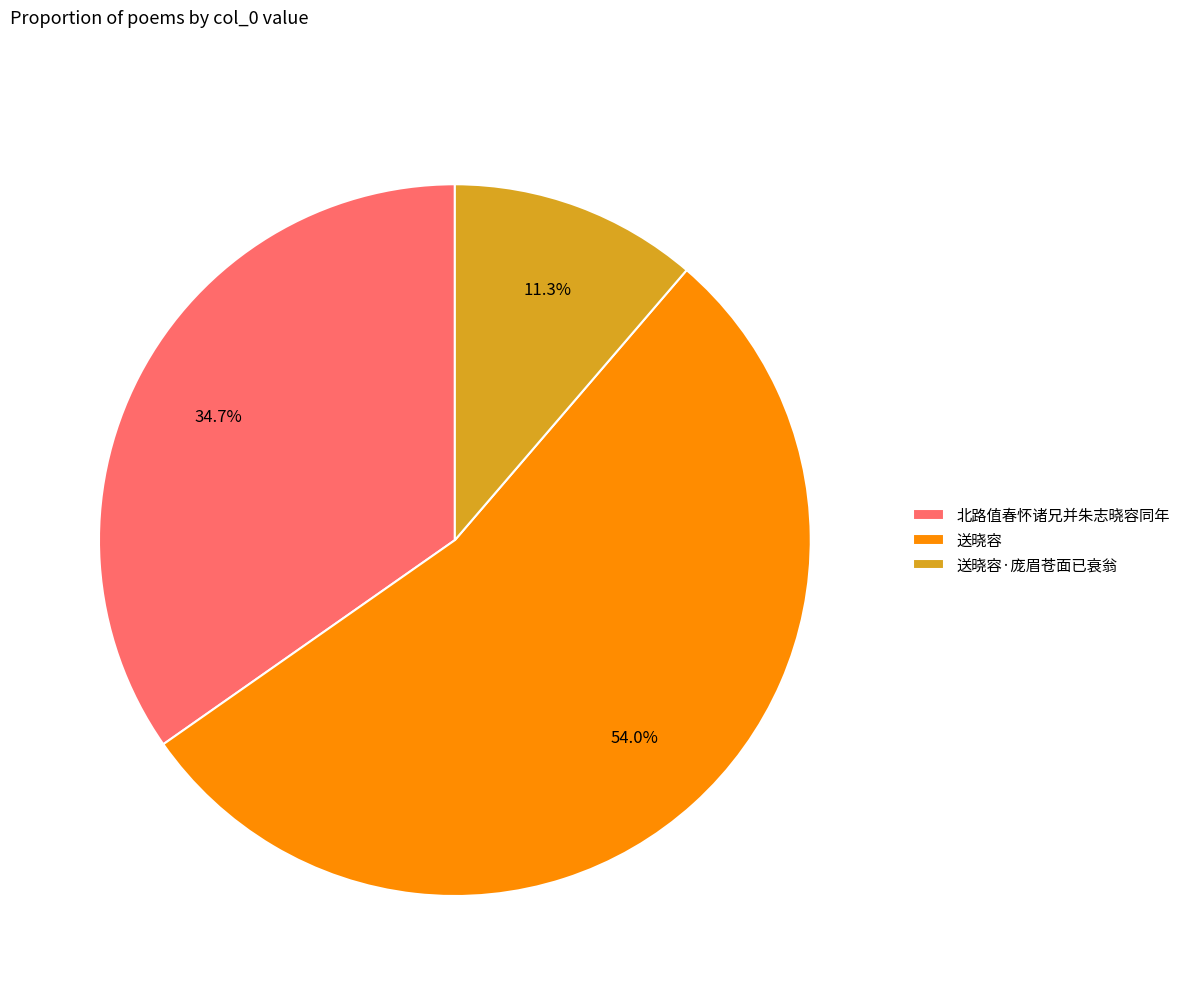

Combined, what portion of the pie is 送晓容·庞眉苍面已衰翁 and 北路值春怀诸兄并朱志晓容同年?

46.0%